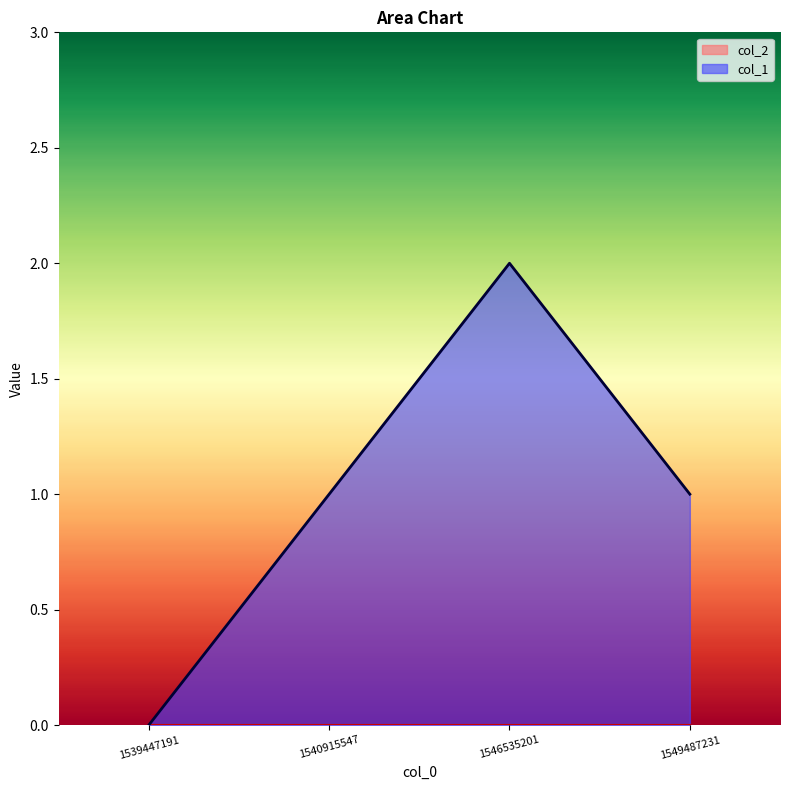

Is it true that the value at 1546535201 is 2?

True